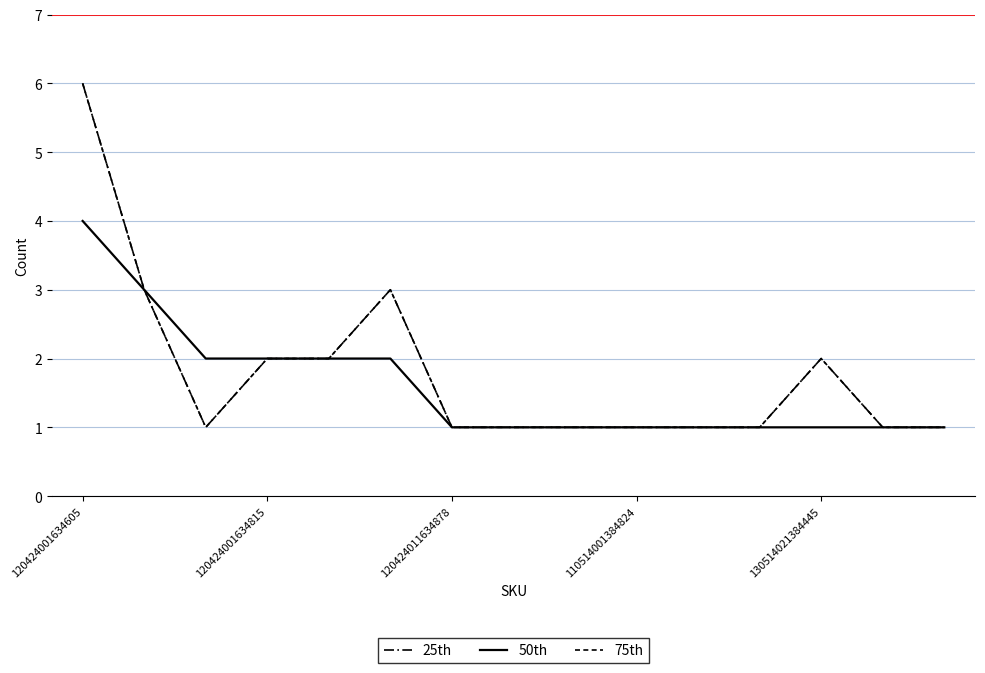

How many interior local valleys does the 25th series have?

1